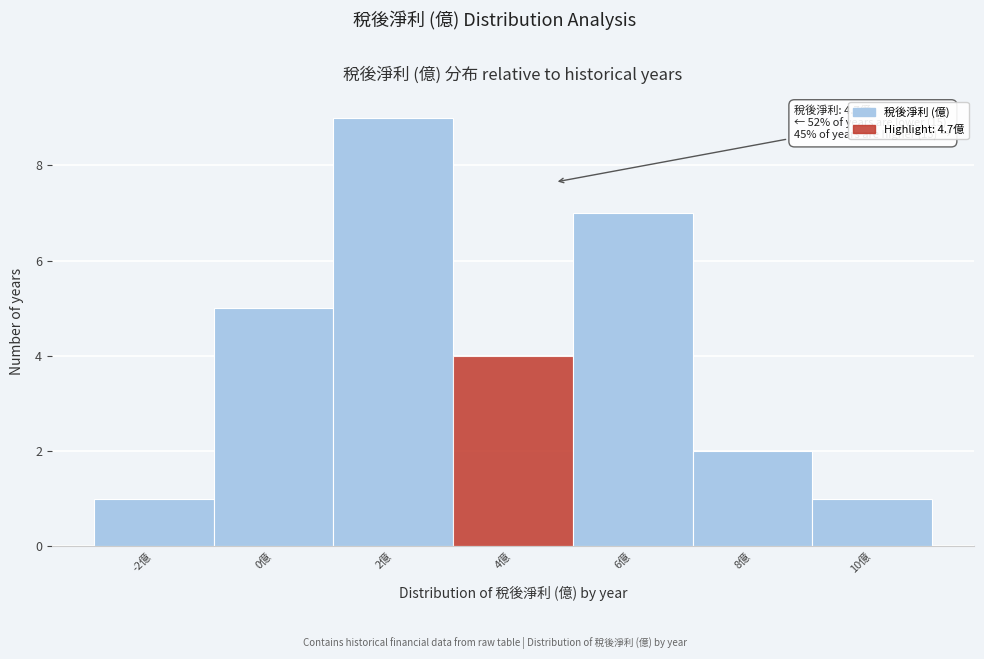

Reading right to left, list all the values displayed in this chart.

1	2	7	4	9	5	1